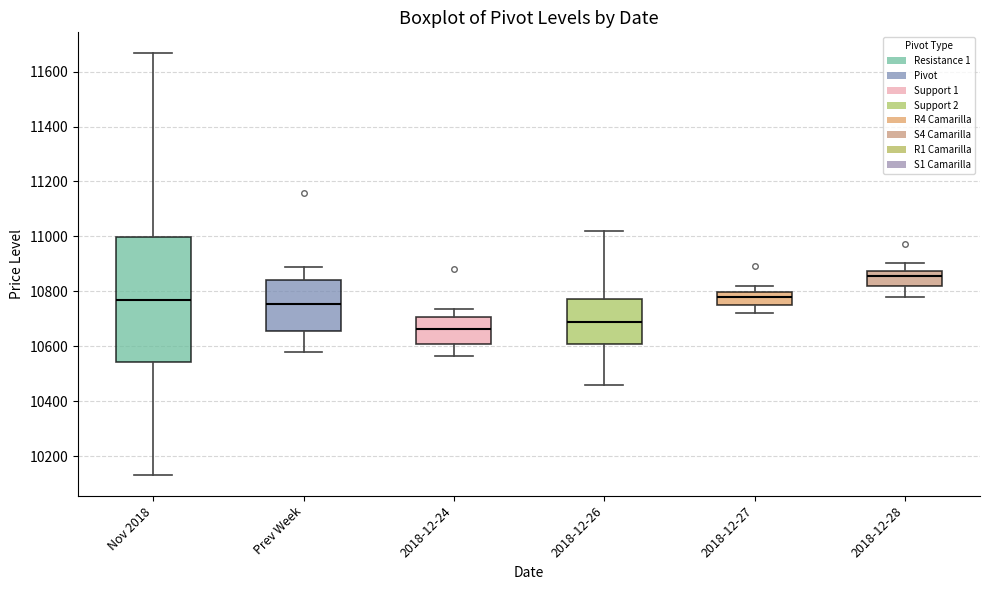

Reading left to right, transcribe this box plot: for each box, give where its median line is, the range the box spans, and where its two whiskers end, as read against the y-axis. The values are not printed on the chart, so give them approximately, as read against the axis.

Nov 2018: median 10760, box 10540 to 11000, whiskers 10140 to 11660
Prev Week: median 10760, box 10660 to 10840, whiskers 10580 to 10880
2018-12-24: median 10660, box 10600 to 10700, whiskers 10560 to 10740
2018-12-26: median 10700, box 10600 to 10780, whiskers 10460 to 11020
2018-12-27: median 10780, box 10740 to 10800, whiskers 10720 to 10820
2018-12-28: median 10860, box 10820 to 10880, whiskers 10780 to 10900